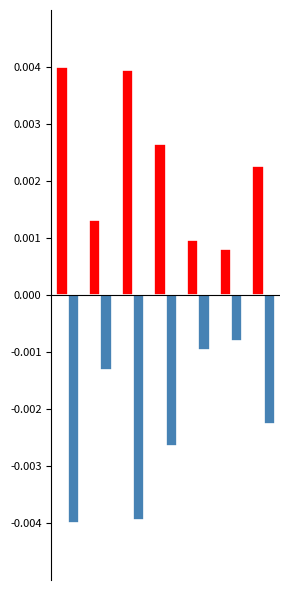

Are the bars grouped side by side (vs. stacked)?

Yes